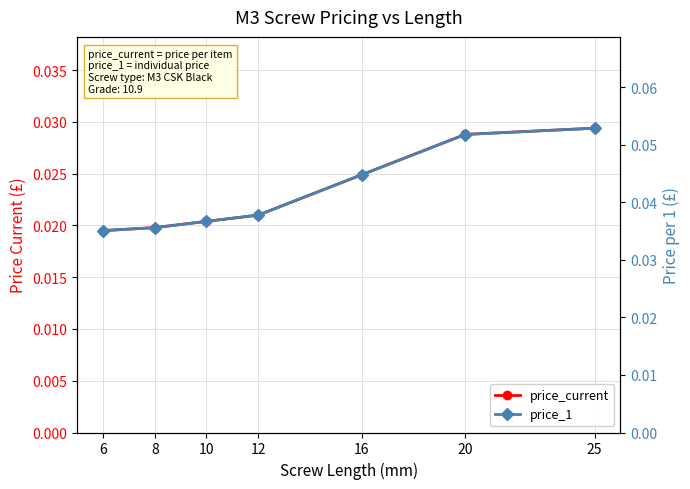

Which category has the highest value across all series?

25